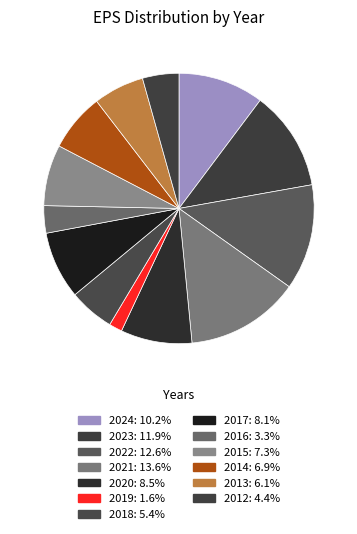

How many slices are in this pie chart?

13